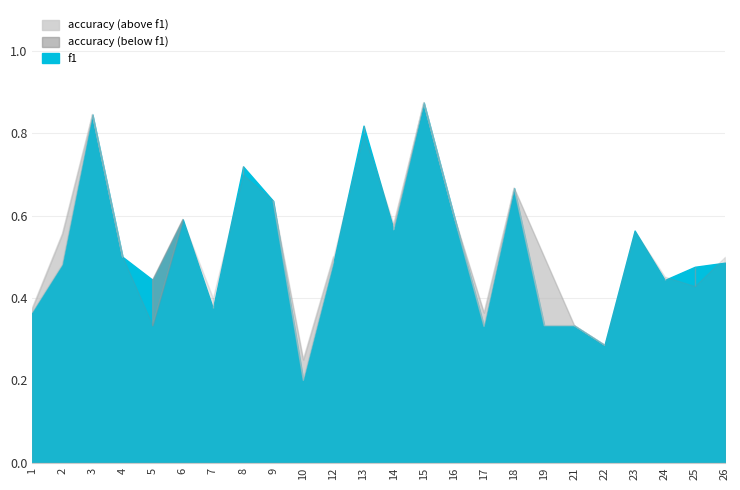

List the series in order of their peak value, highest first.

f1, accuracy